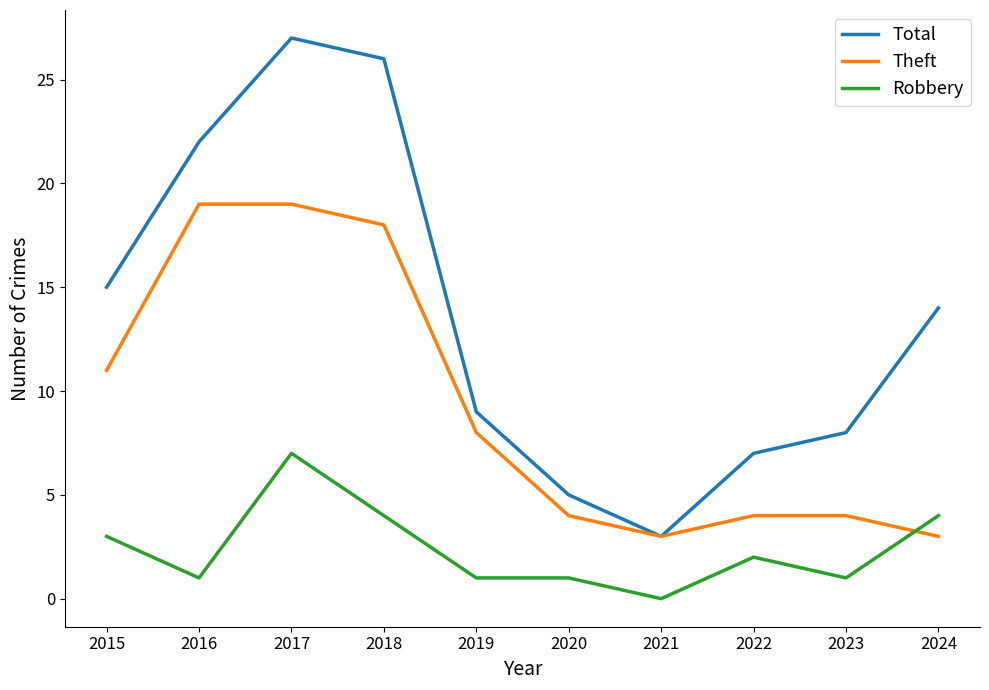

Read the Theft value at 2017, to the nearest 10.

20